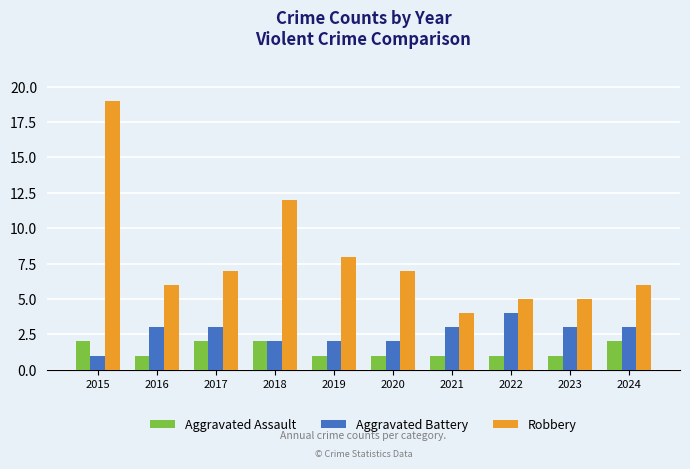

Rank the series by their maximum value, from lowest to highest.

Aggravated Assault, Aggravated Battery, Robbery